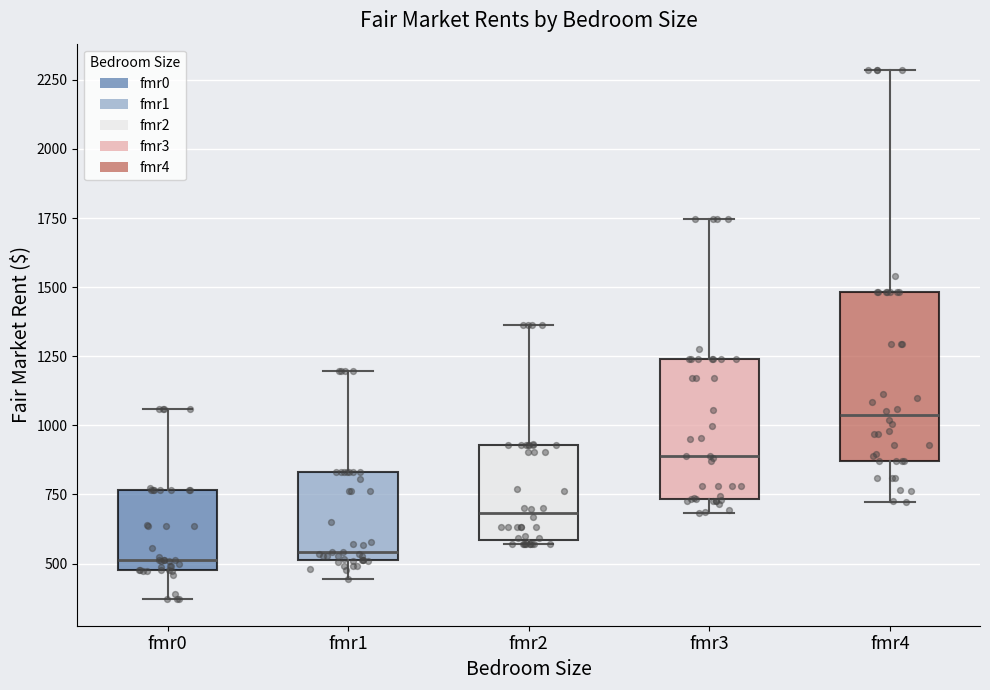

Comparing the boxes themselves (not the whiskers), which one is the tallest?

fmr4